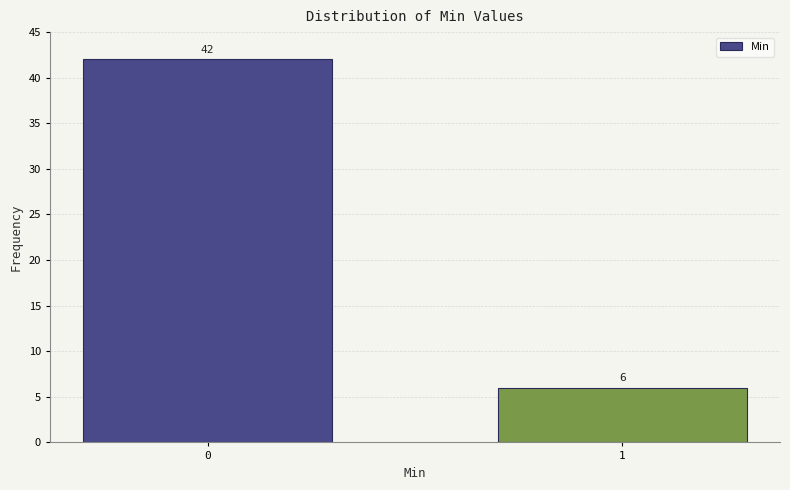

Reading right to left, list all the values displayed in this chart.

1=6	0=42